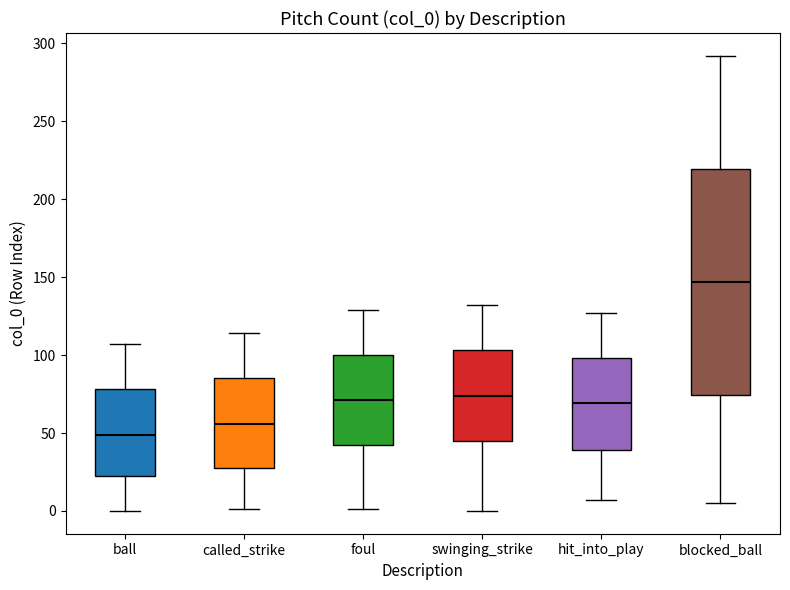

Which box is the tallest, from its lower edge to its upper edge?

blocked_ball